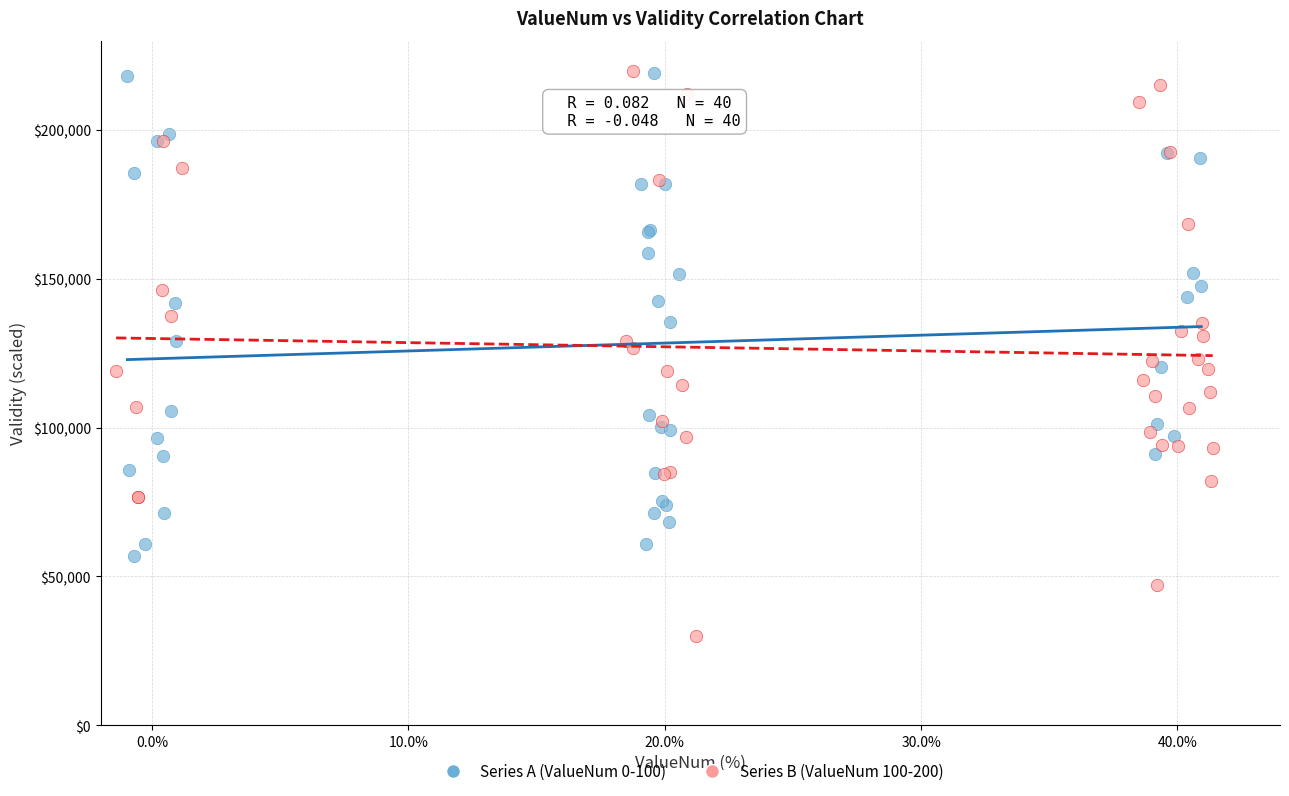

Which series has the widest spread of Y values?

Series B (ValueNum 100-200)